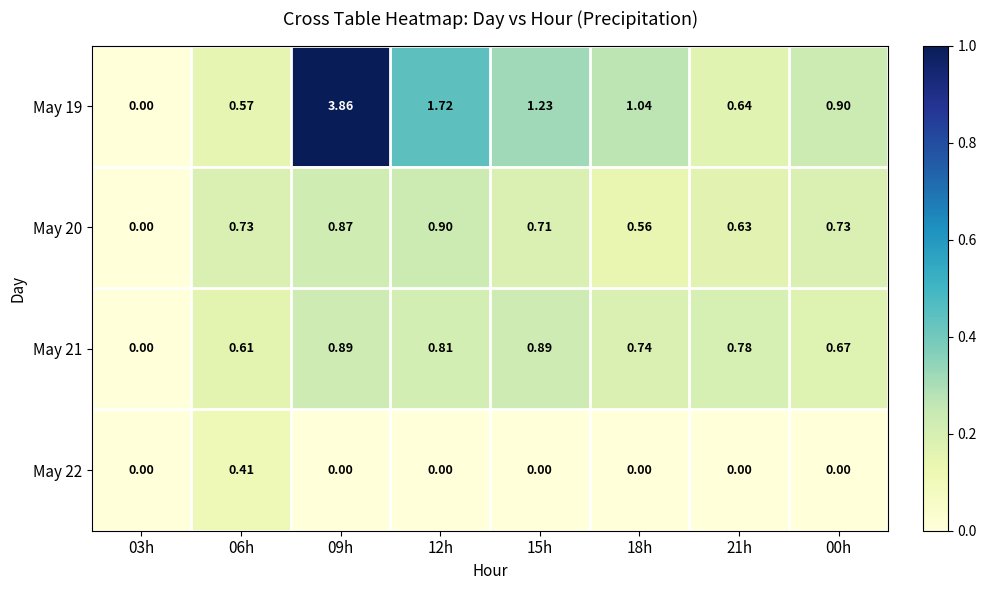

Count the number of categories in the chart.

8